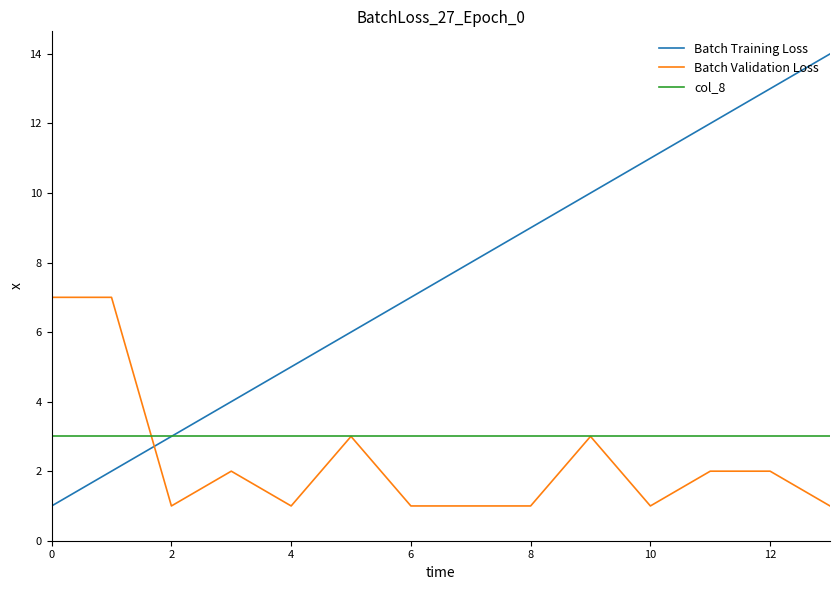

What is the difference between the maximum and minimum values in the Batch Validation Loss series?

6